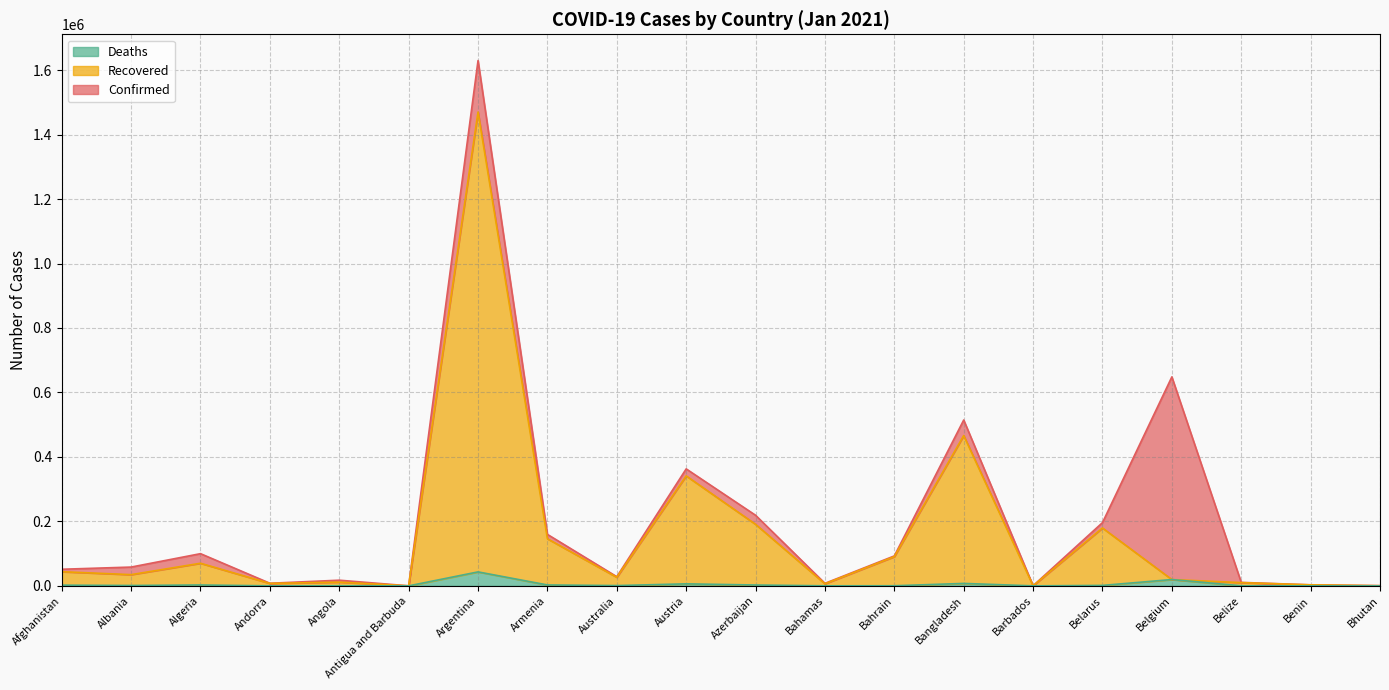

How many interior local valleys does the Deaths series have?

6